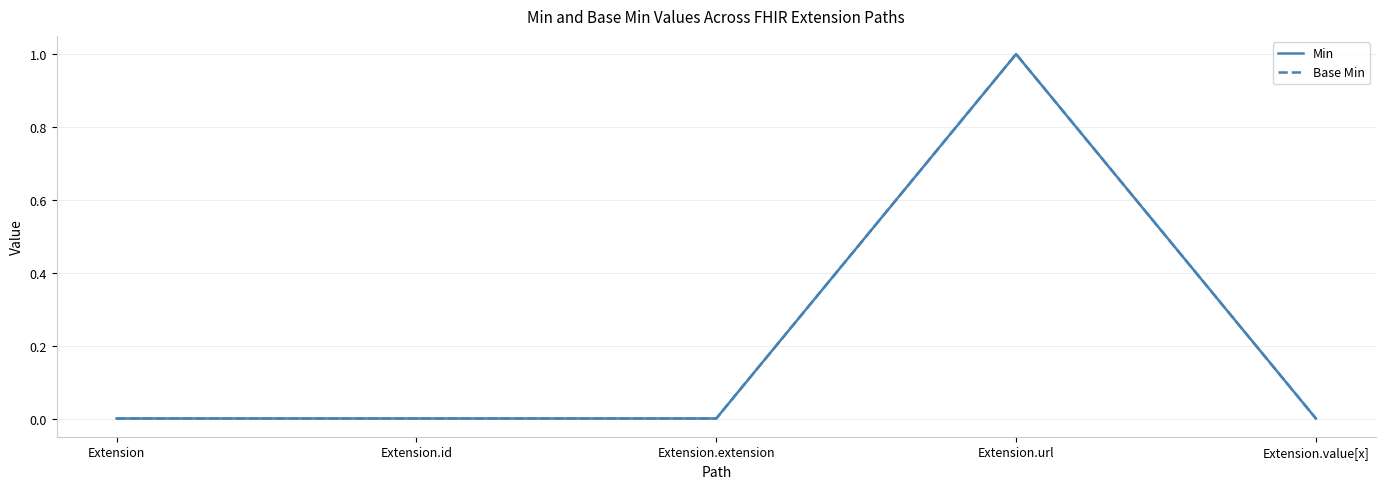

How many lines are shown in the chart?

2